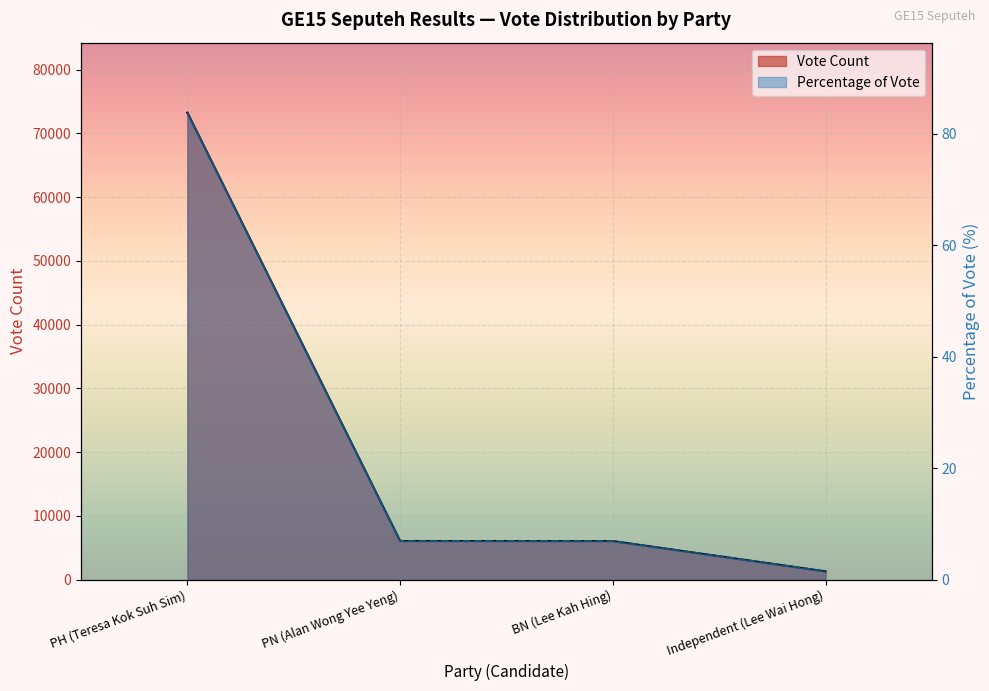

What is the average value of the Vote Count series?

21647.2